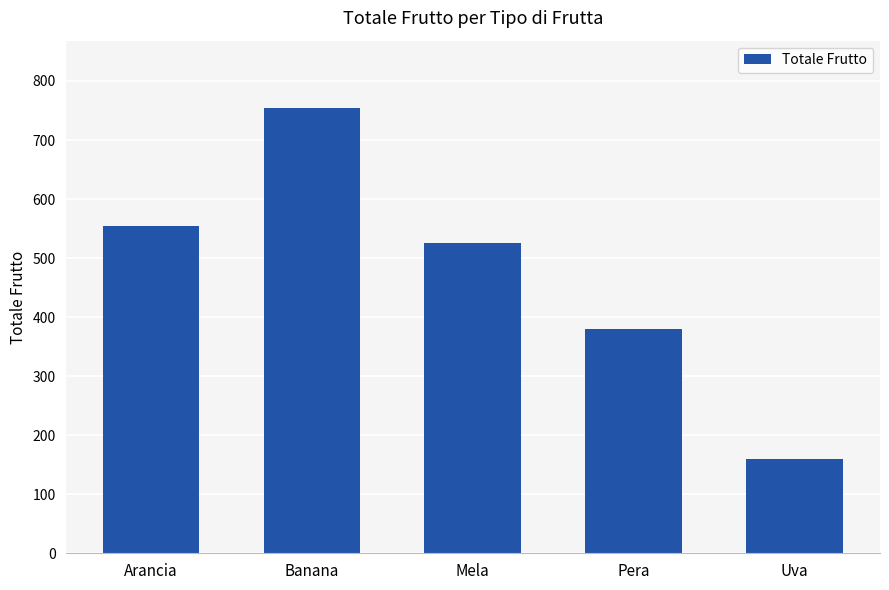

What is the ratio of the value at Banana to the value at Pera?

2.0